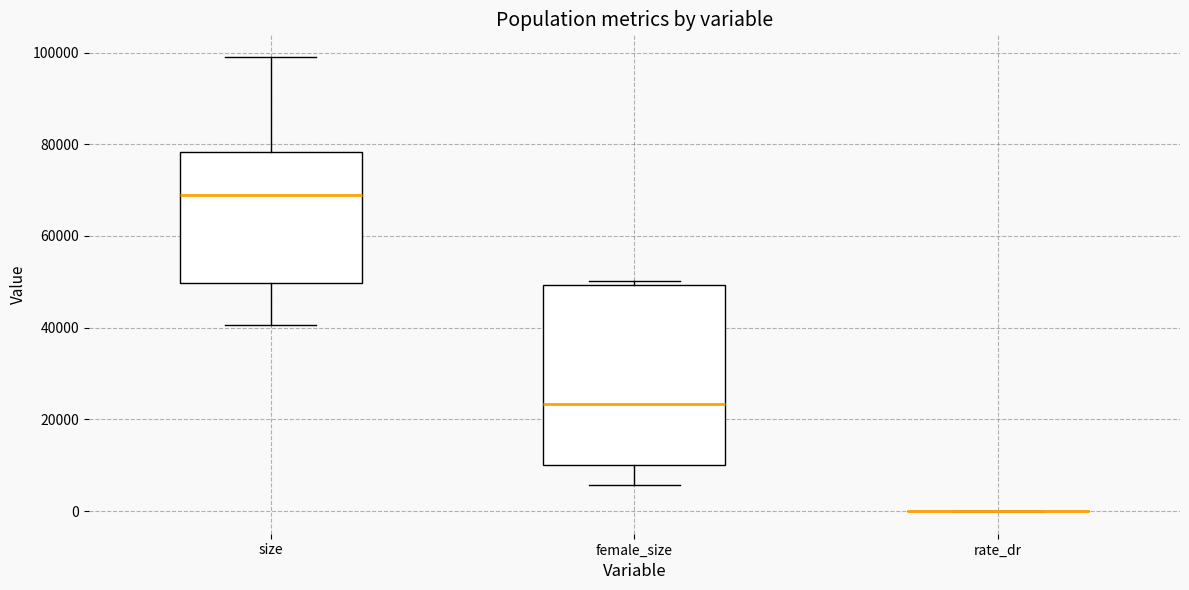

Which box is the tallest, from its lower edge to its upper edge?

female_size